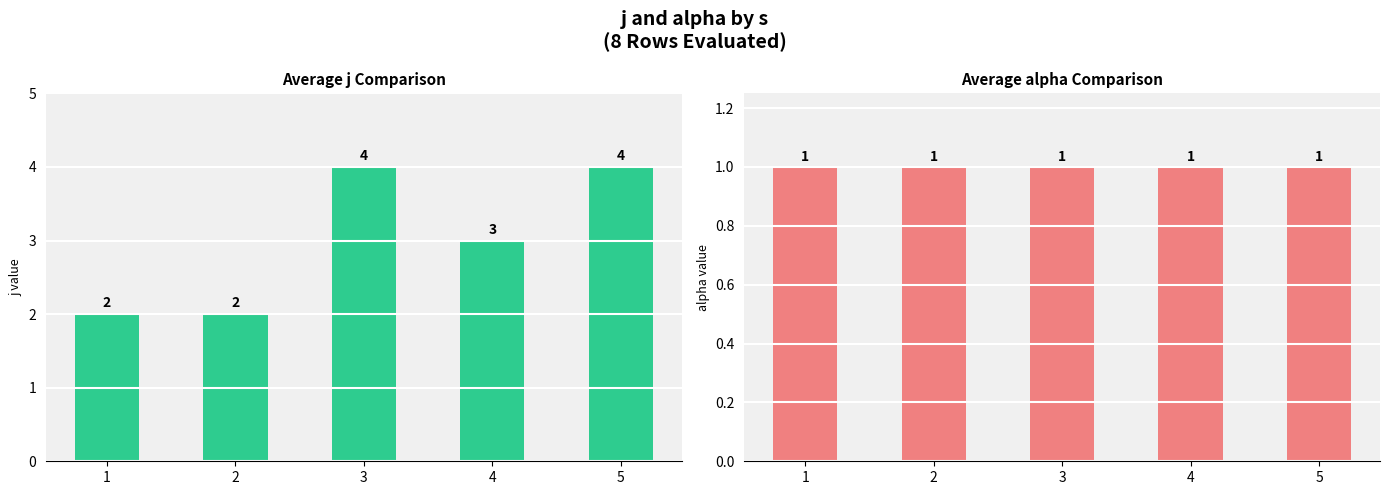

Where does the j series first go above 3?

3